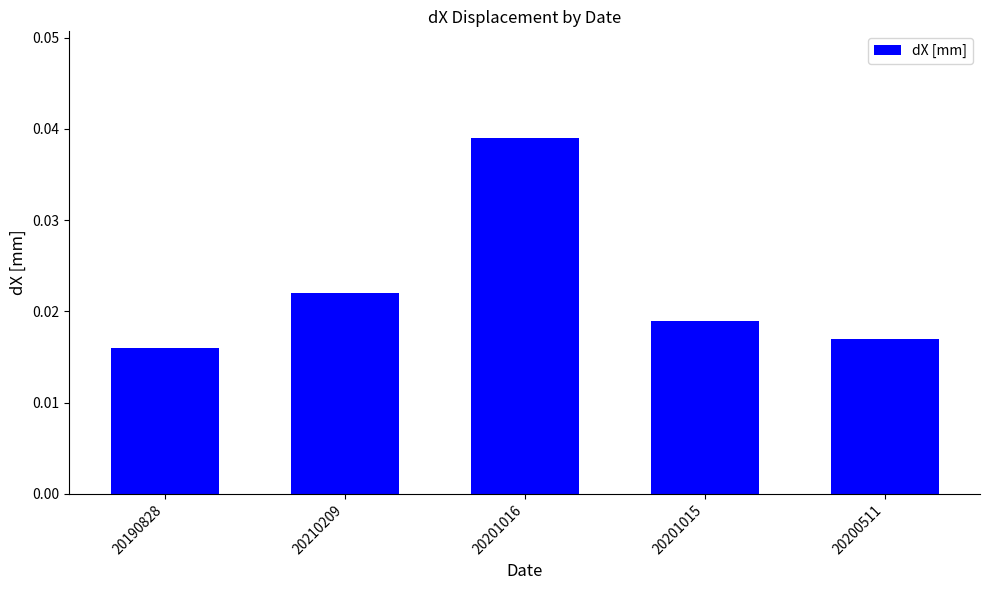

Which has a higher value, 20190828 or 20210209?

20210209